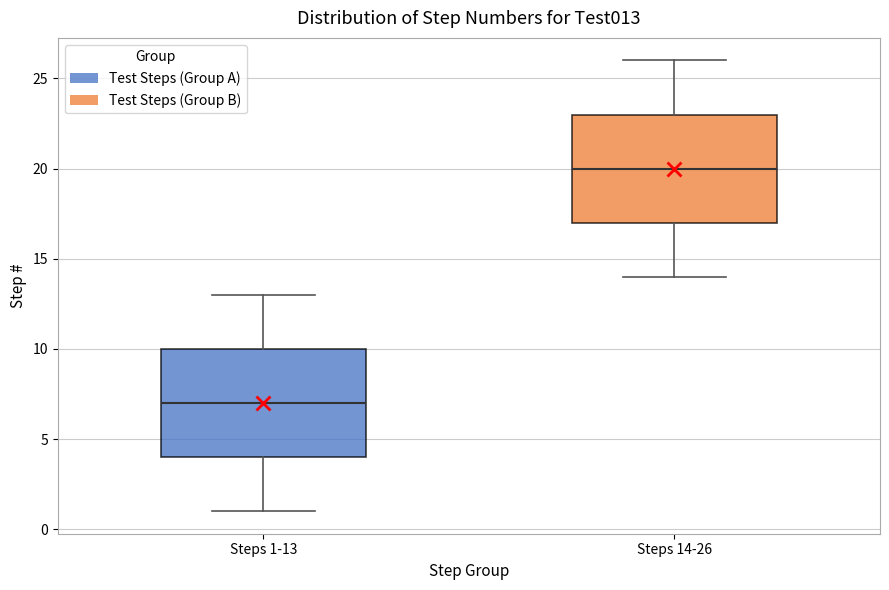

Which box's median line is the lowest?

Steps 1-13